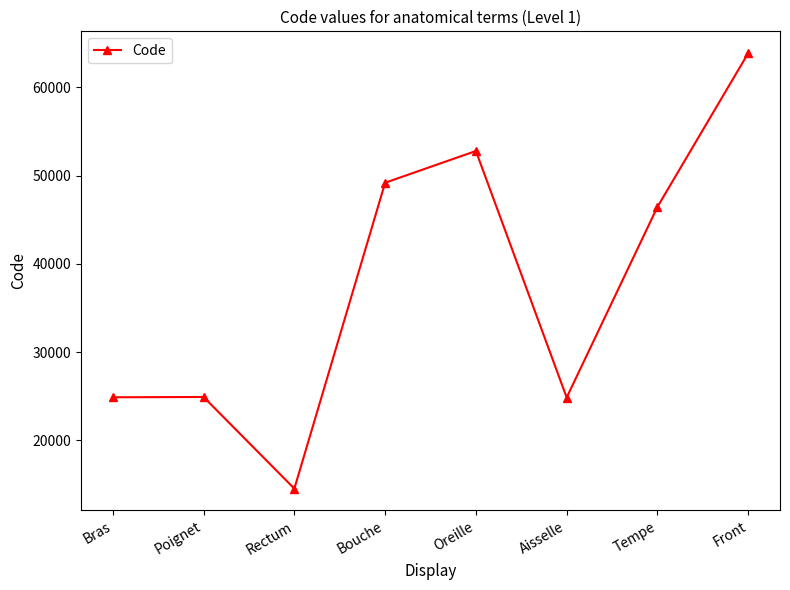

How many points are lower than both their immediate neighbors (excluding endpoints)?

2